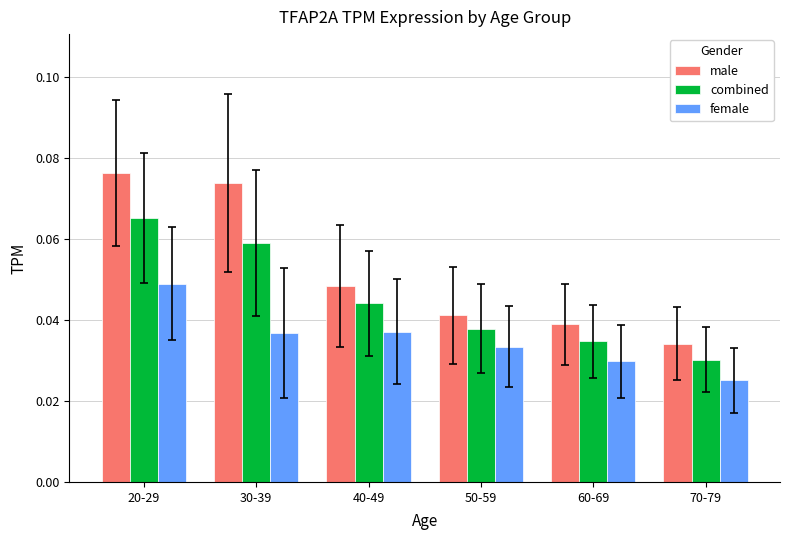

At how many categories does at least one series exceed 0?

6